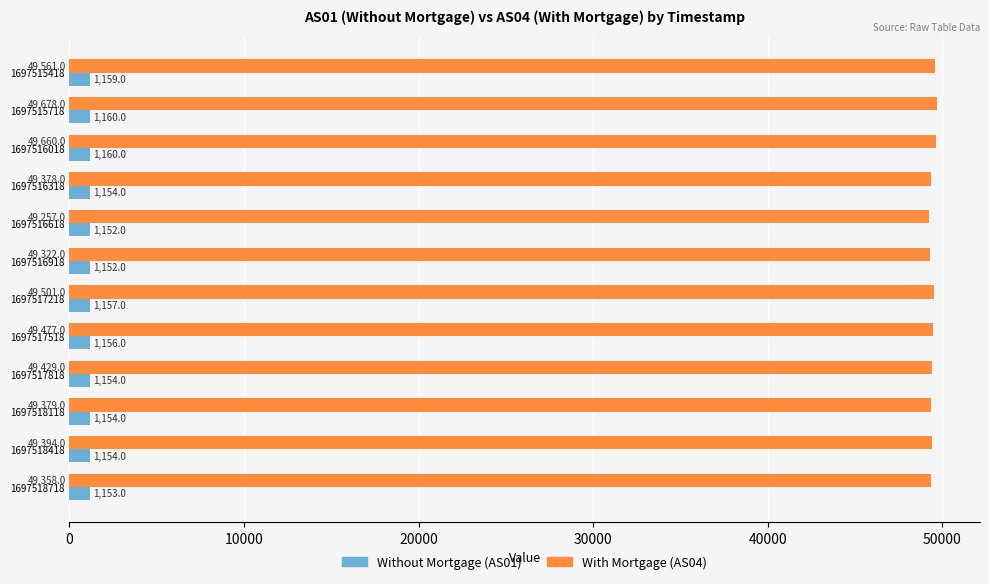

At which category is the sum across all series the highest?

1697515718